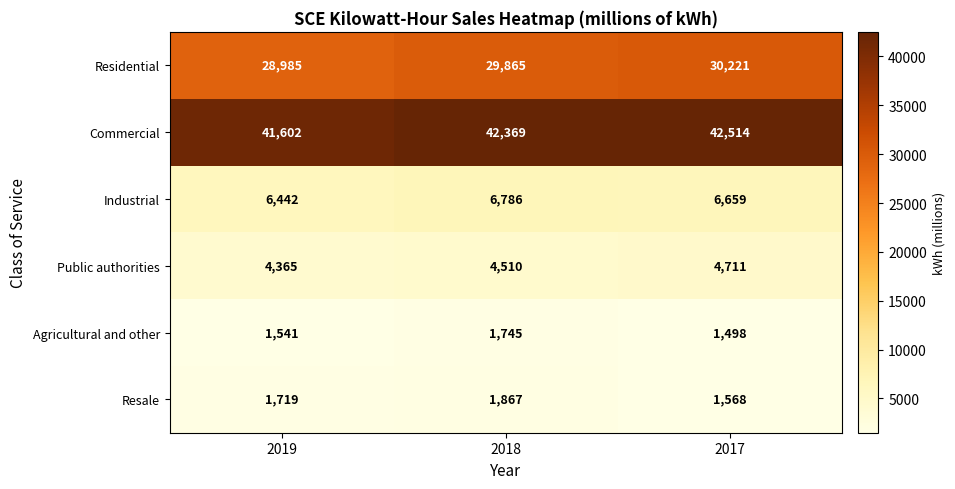

At 2018, list the series in order from largest to smallest.

Commercial, Residential, Industrial, Public authorities, Resale, Agricultural and other